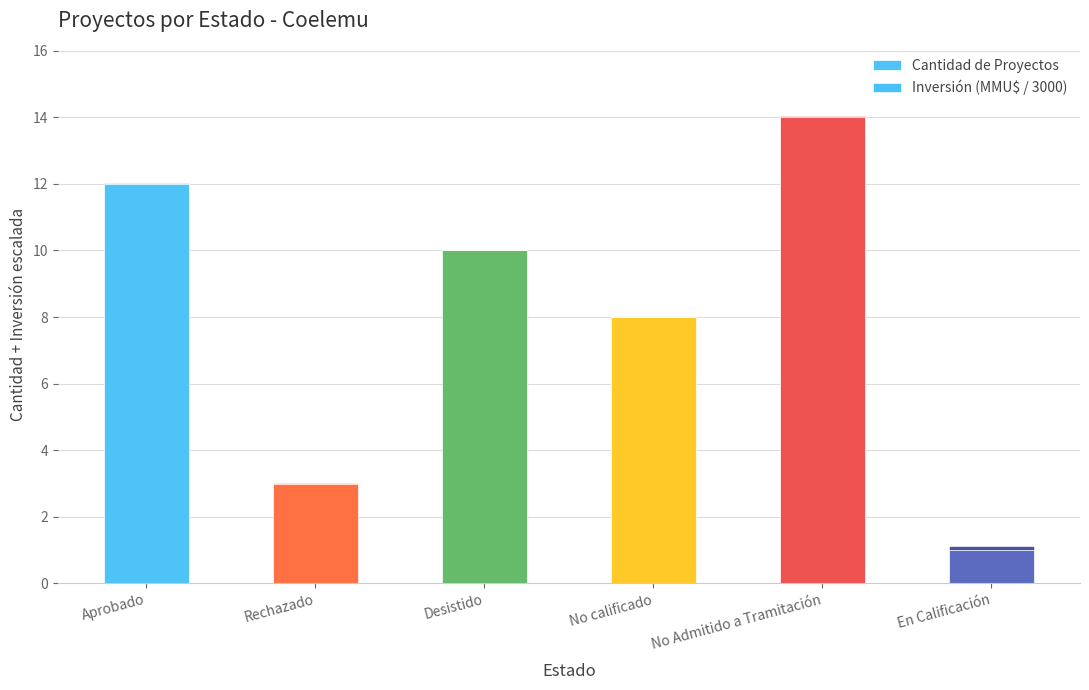

What is the highest value of the Cantidad de Proyectos series?

14.0